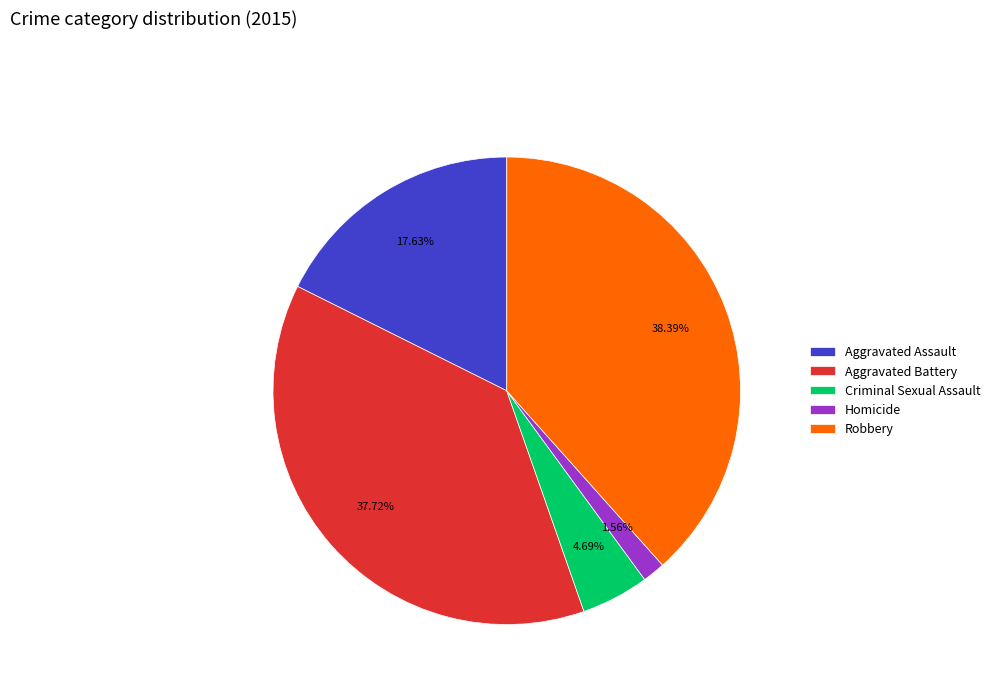

Rank the categories by value from lowest to highest.

Homicide, Criminal Sexual Assault, Aggravated Assault, Aggravated Battery, Robbery